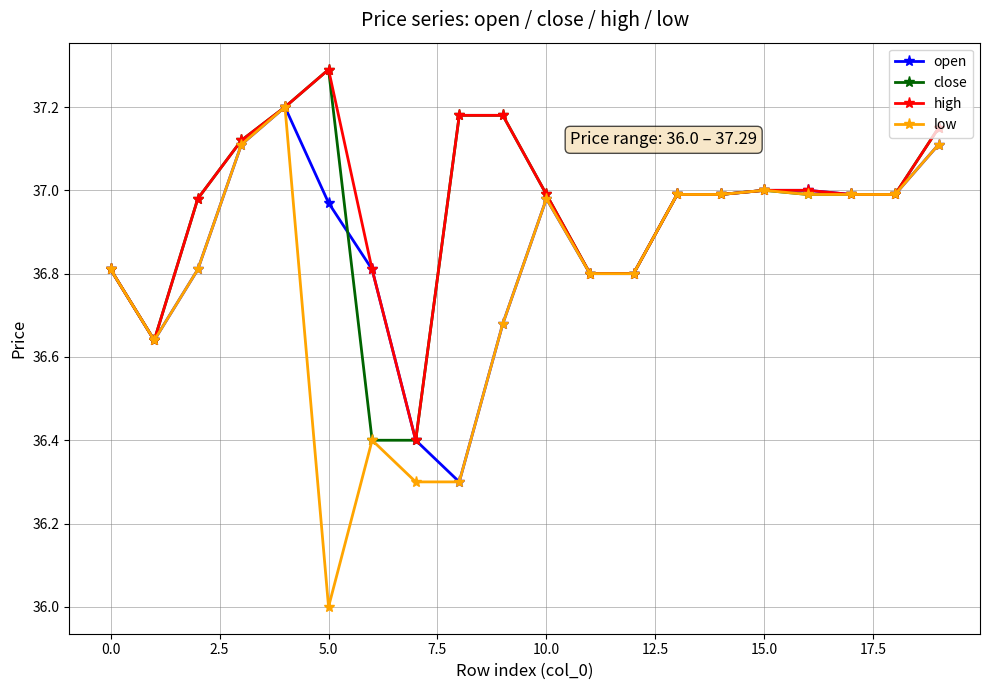

What is the highest value of the high series?

37.3